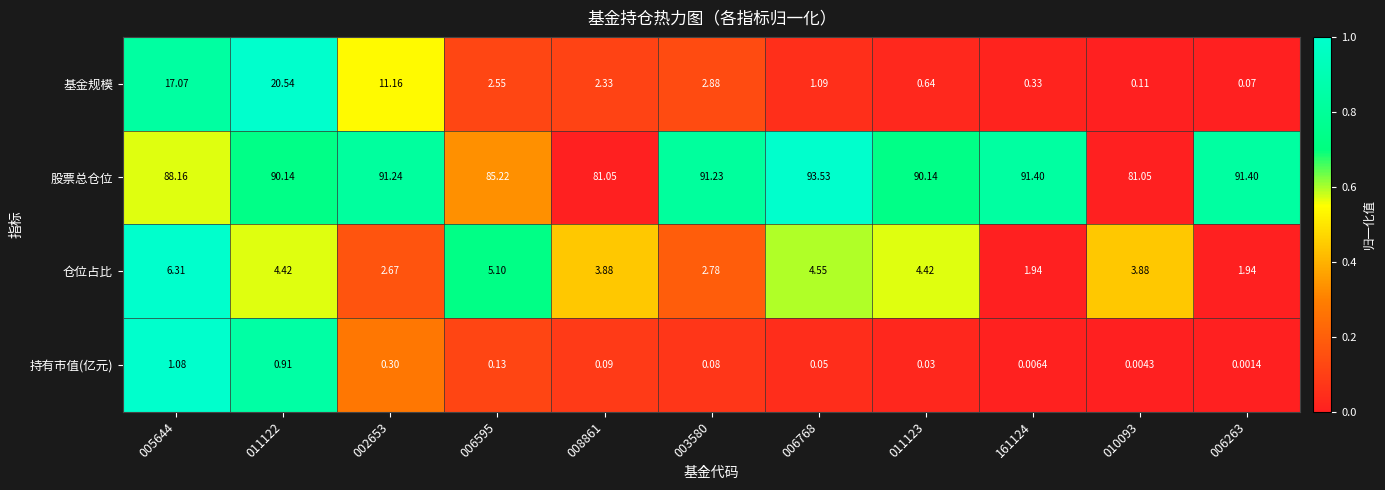

Rank the series at 006768 from highest to lowest value.

股票总仓位, 仓位占比, 基金规模, 持有市值(亿元)